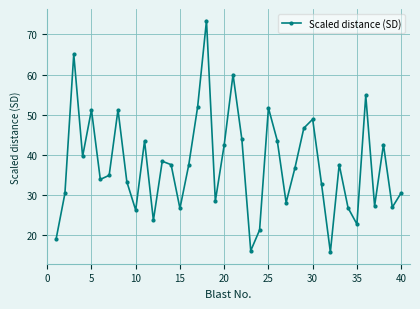

What is the value of the 39th point from the left?

26.9